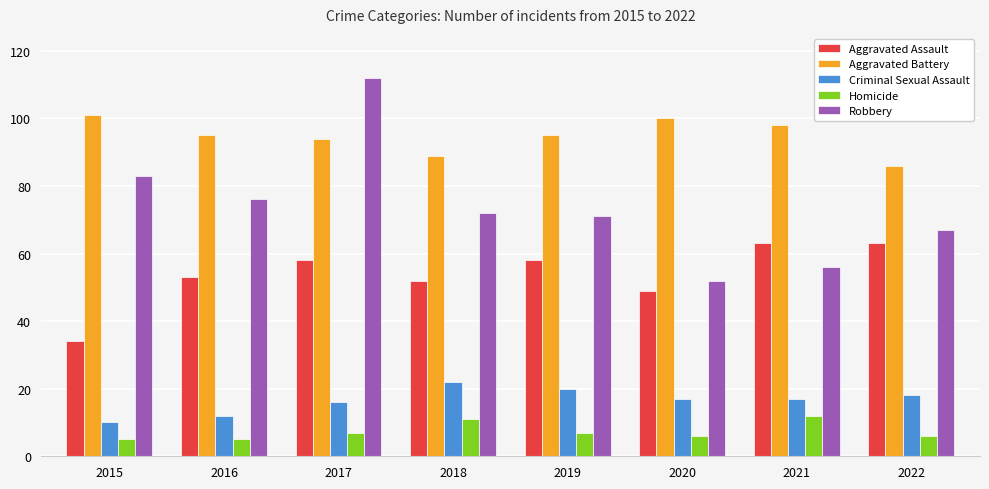

Which series has the largest total across all categories?

Aggravated Battery